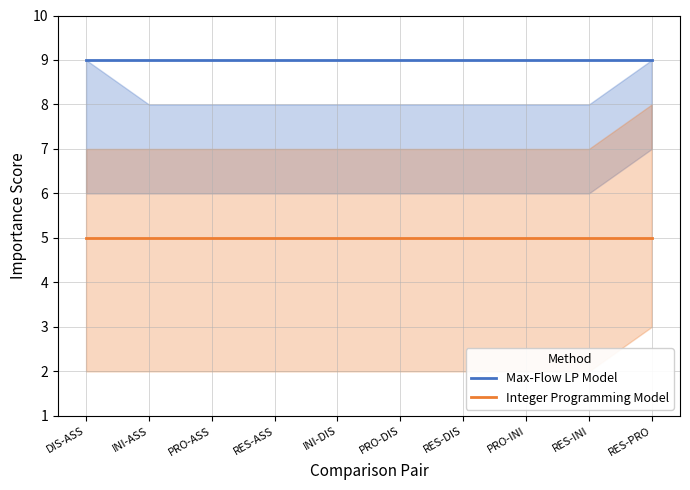

Which series has the widest spread of values?

Max-Flow LP Model